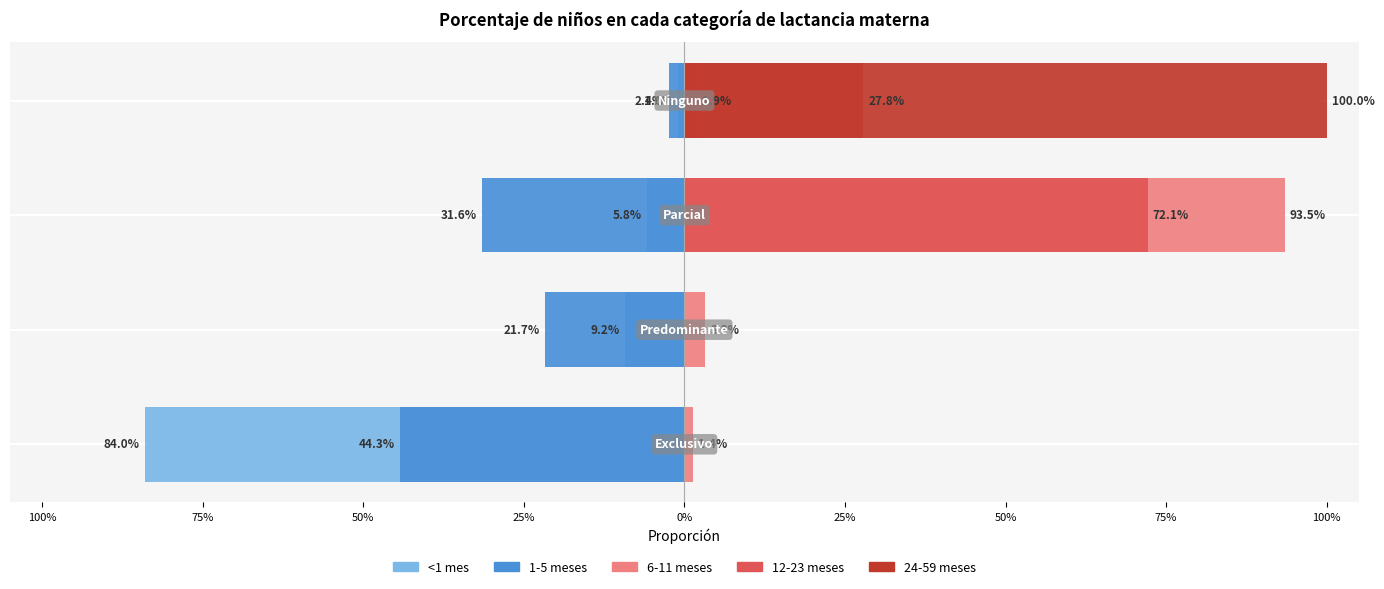

How many values in 12-23 meses are above zero?

3